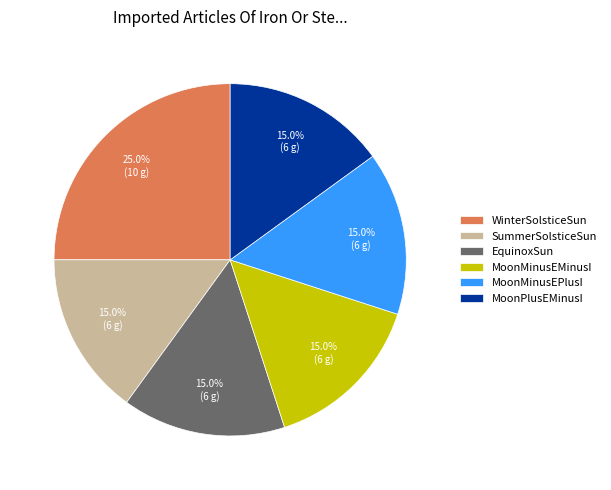

What is the ratio of the value at MoonMinusEPlusI to the value at SummerSolsticeSun?

1.0